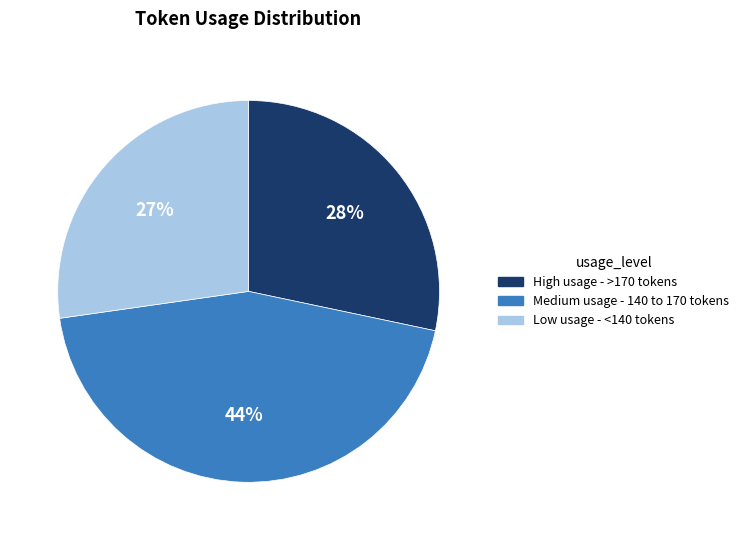

Between High usage - >170 tokens and Medium usage - 140 to 170 tokens, which is larger?

Medium usage - 140 to 170 tokens